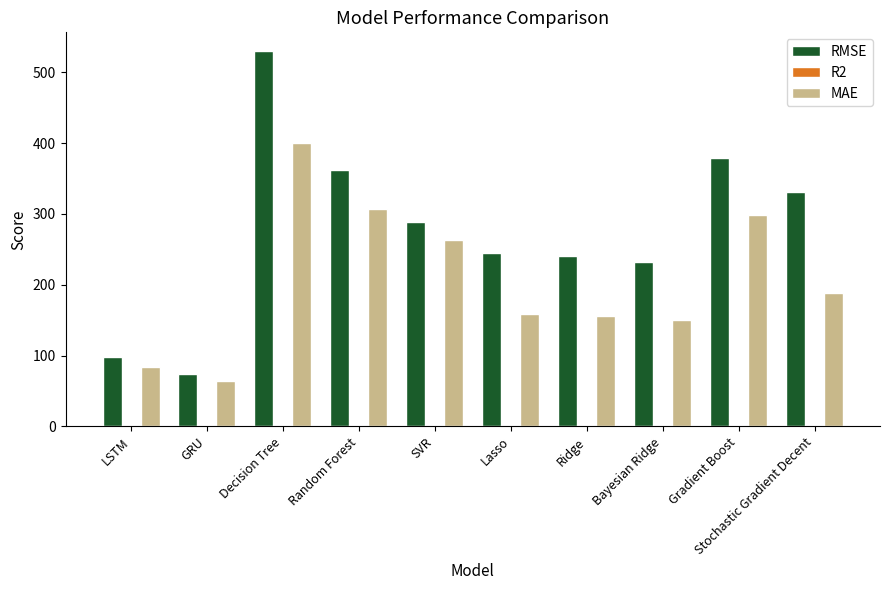

Is it true that RMSE equals 139.1 at Lasso?

False